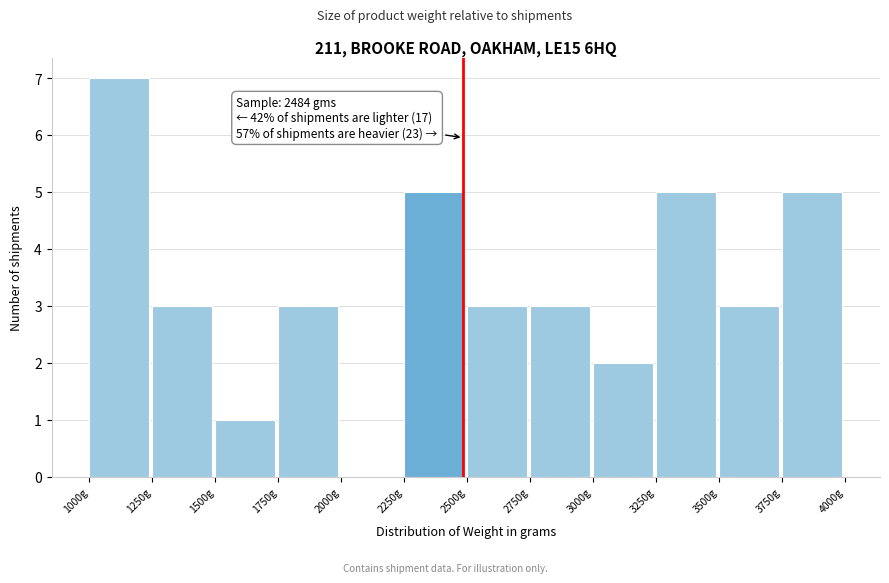

Which range on the x-axis has the tallest bar?

1000 to 1250